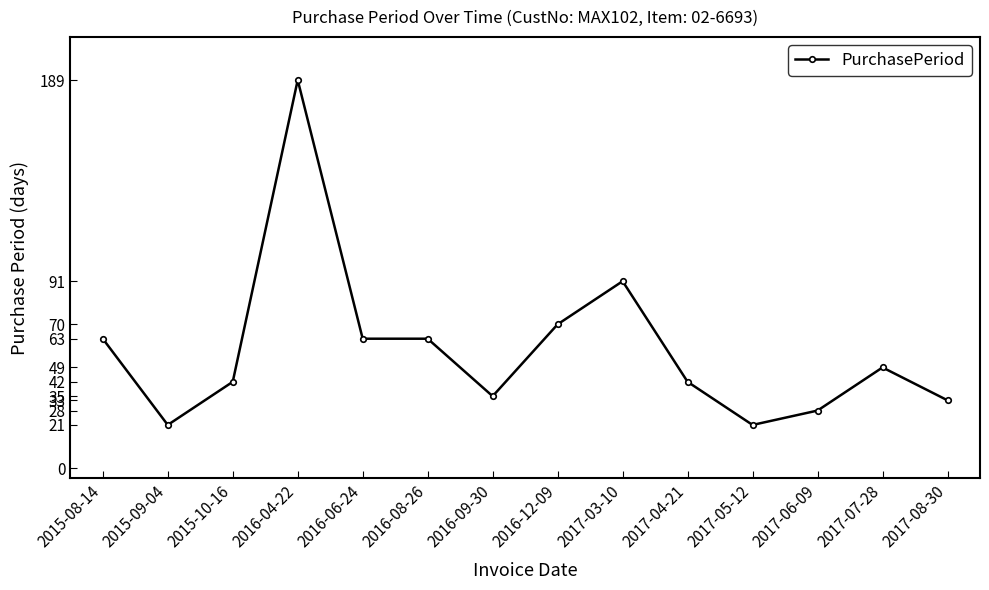

Where is the first local minimum?

2015-09-04